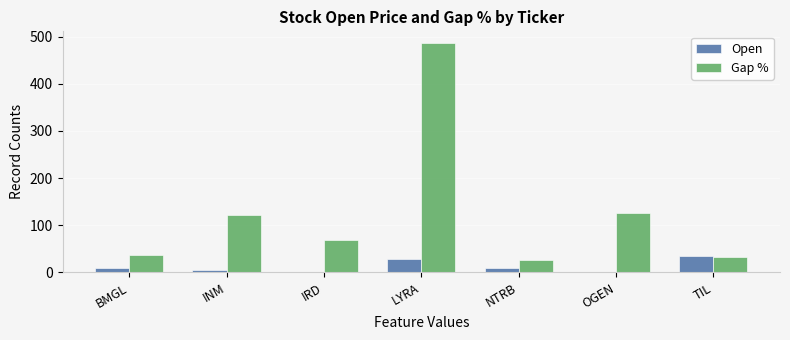

What is the greatest value displayed?

487.0